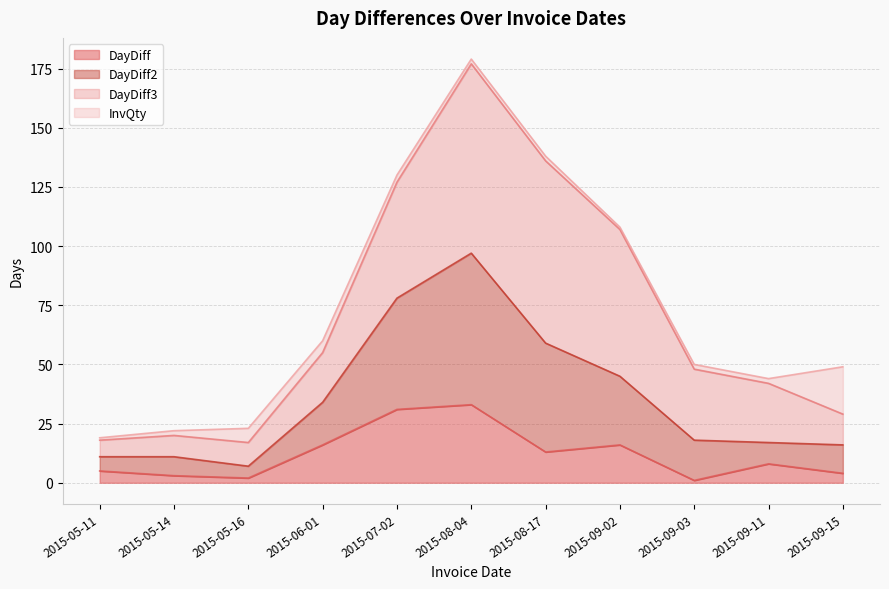

At which category is the sum across all series the highest?

2015-08-04